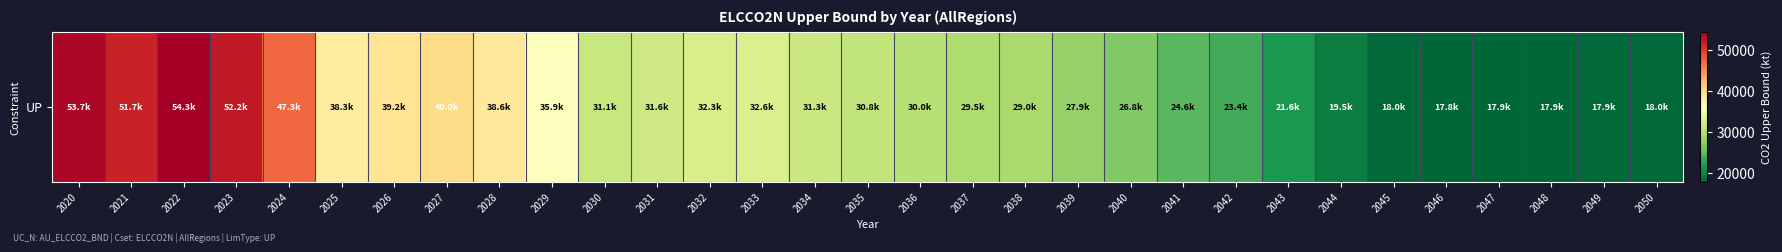

List the labels in order of value, smallest first.

2046, 2048, 2047, 2049, 2045, 2050, 2044, 2043, 2042, 2041, 2040, 2039, 2038, 2037, 2036, 2035, 2030, 2034, 2031, 2032, 2033, 2029, 2025, 2028, 2026, 2027, 2024, 2021, 2023, 2020, 2022